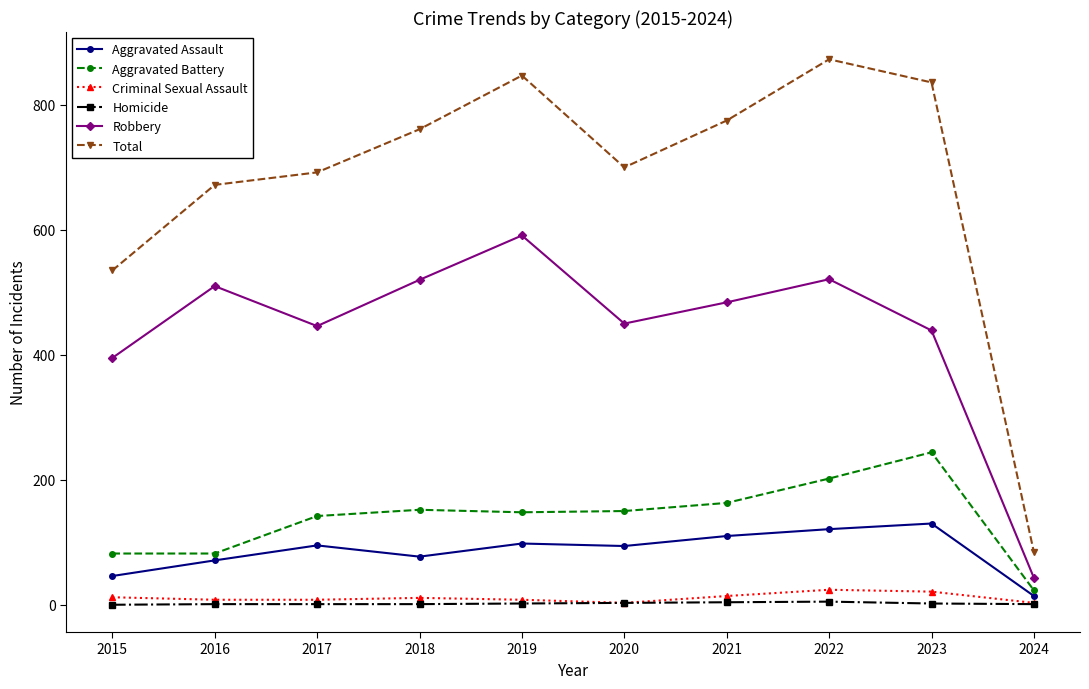

What is the greatest value displayed?

873